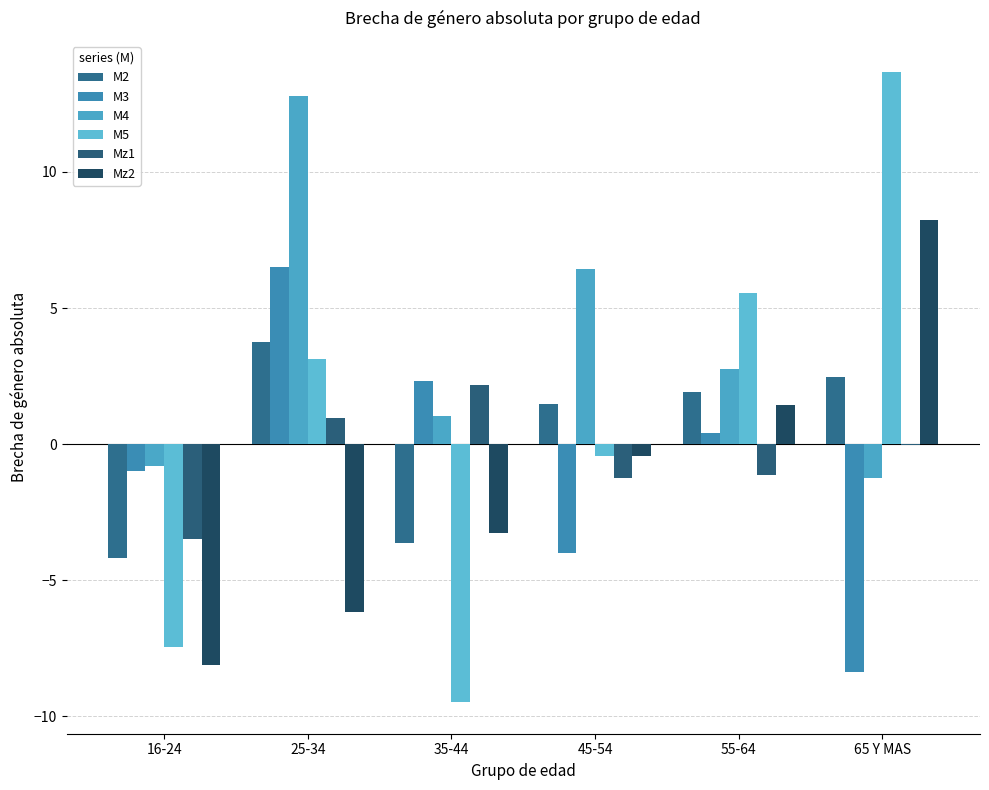

What are all the series names shown in the legend?

M2, M3, M4, M5, Mz1, Mz2